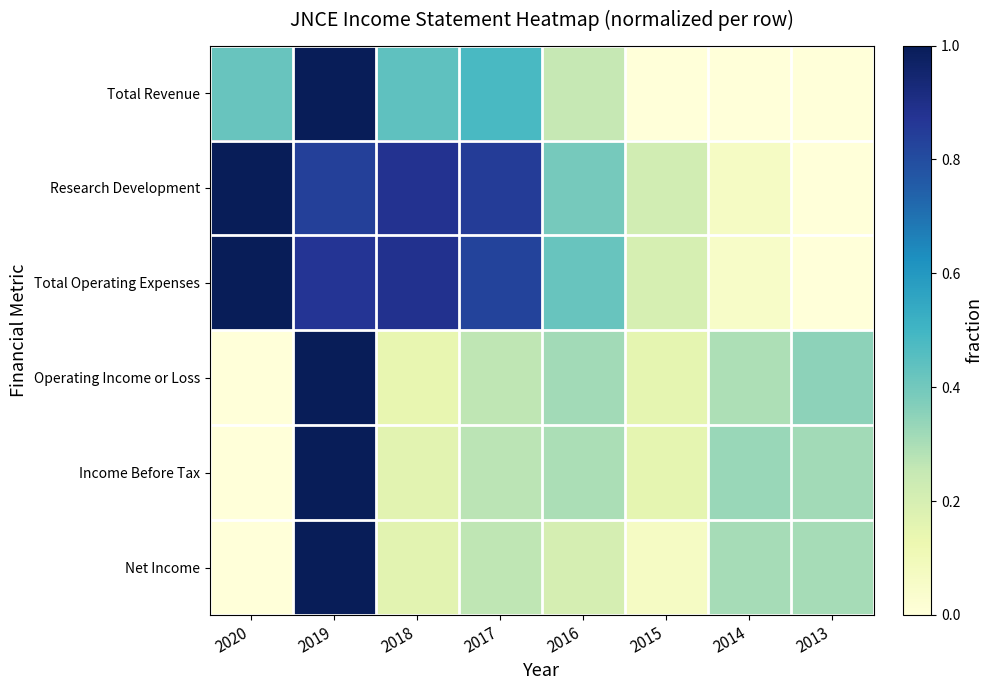

What is the difference between the highest and lowest values at 2017?

0.6